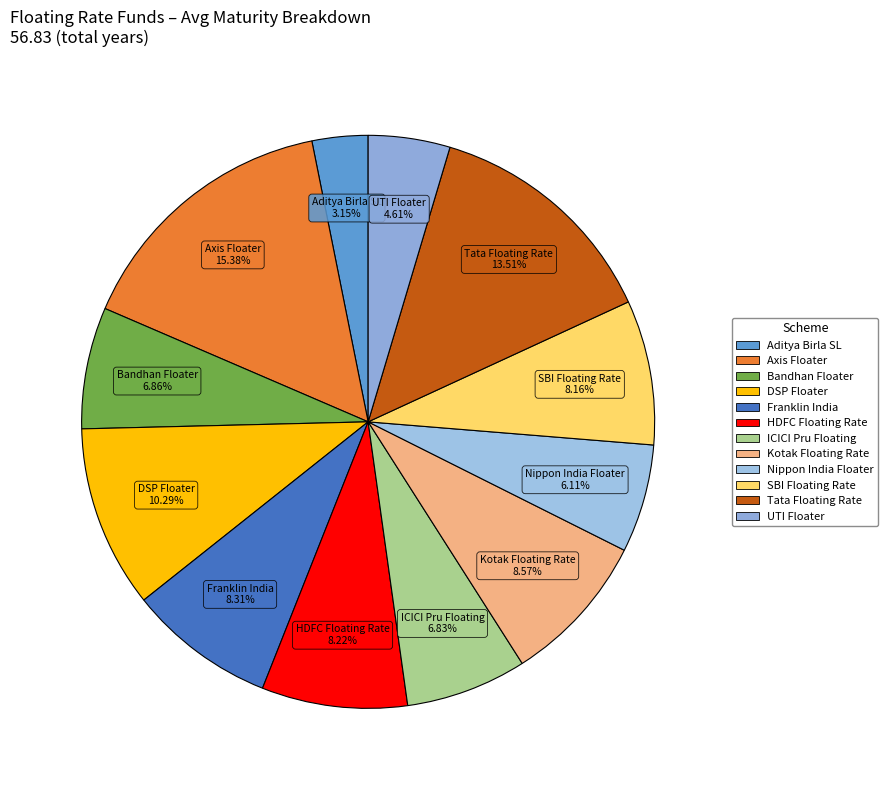

Is there any slice that represents more than half of the pie?

No